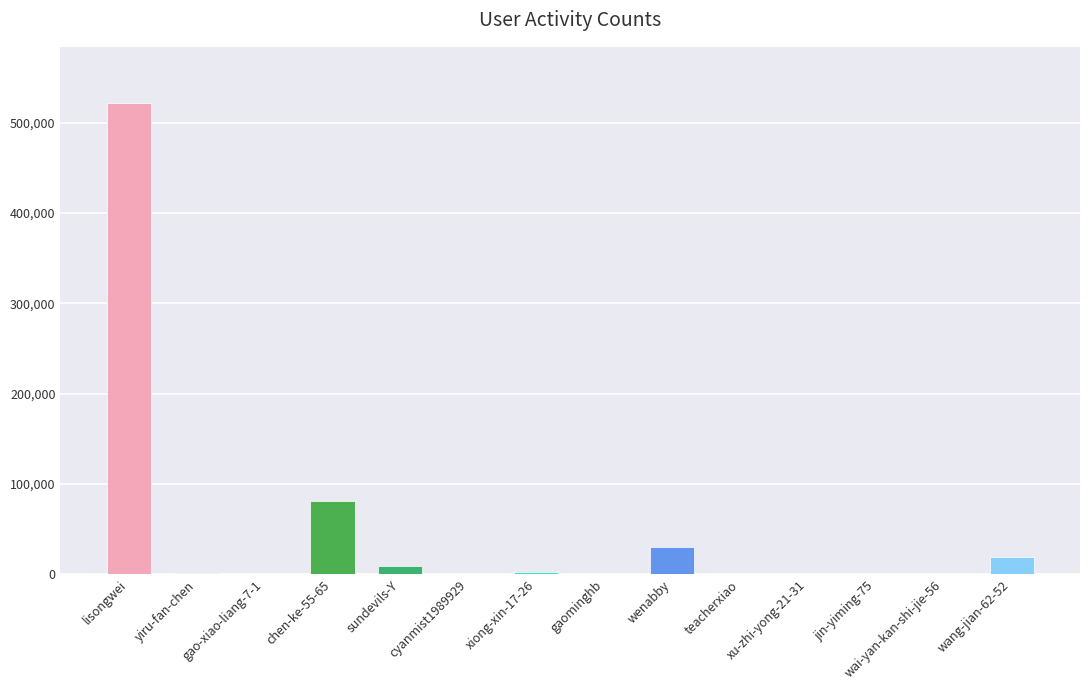

How many categories are shown in the chart?

14